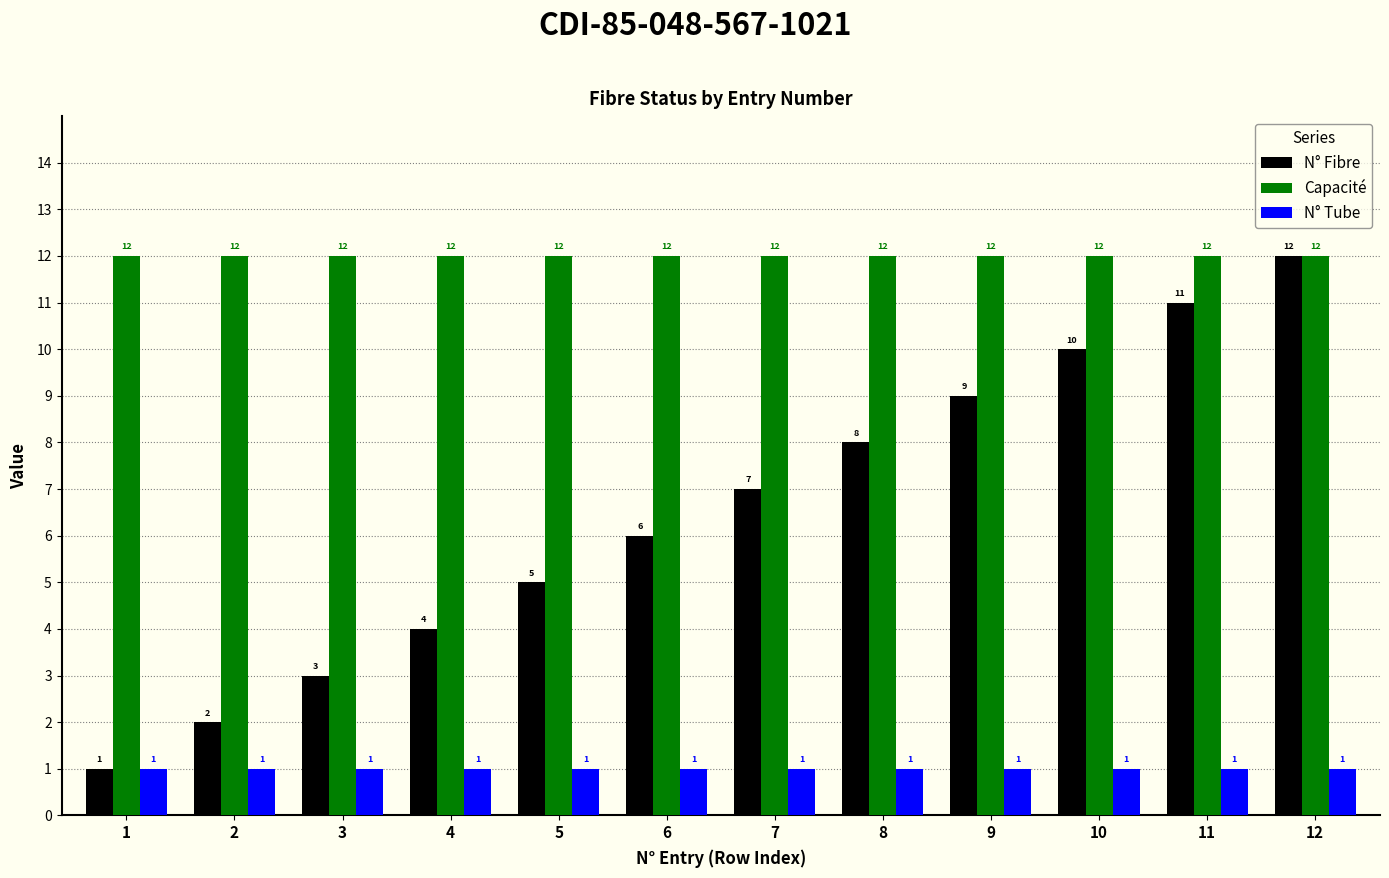

What is the sum of all N° Tube values?

12